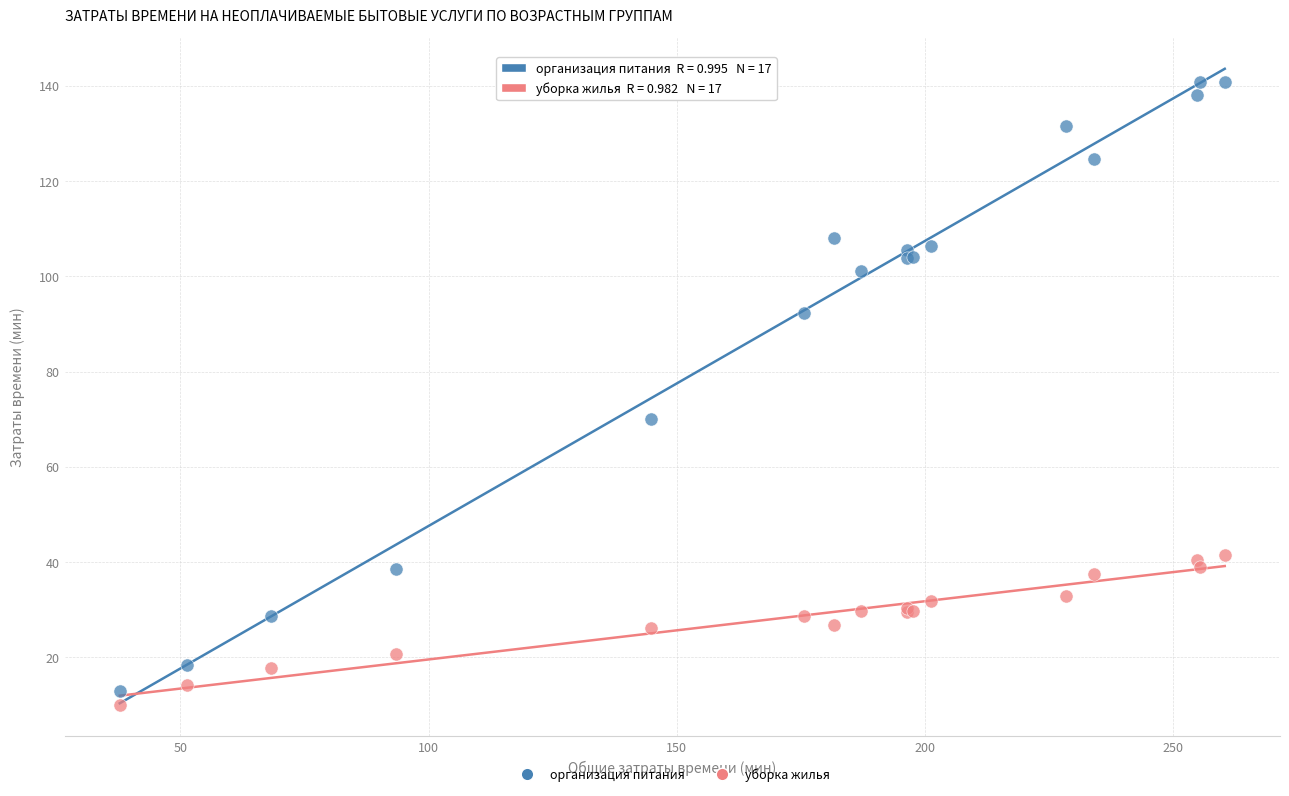

What are all the series names shown in the legend?

организация питания, уборка жилья